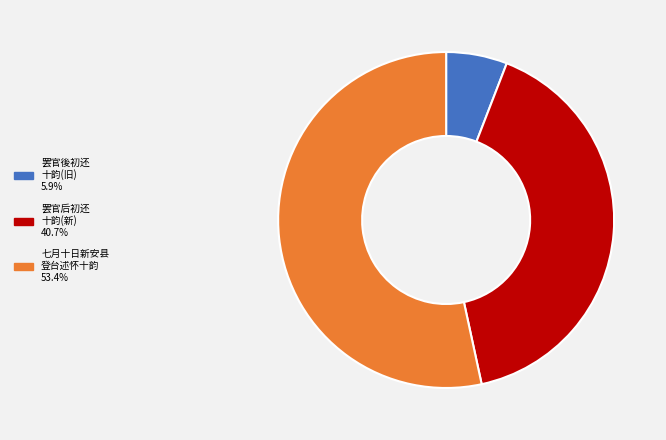

Does any single category account for the majority?

Yes